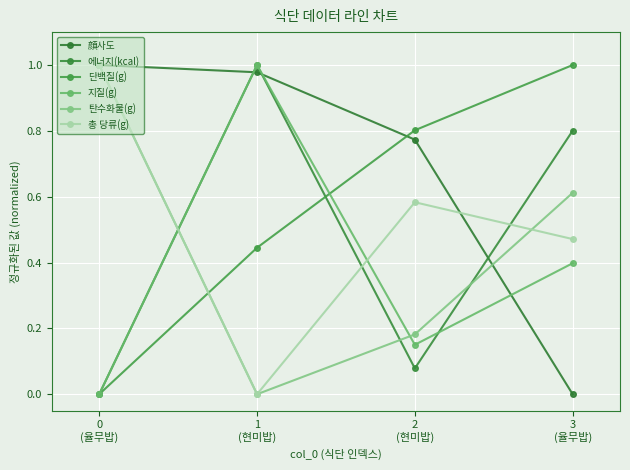

How many positive values does the 지질(g) series have?

3